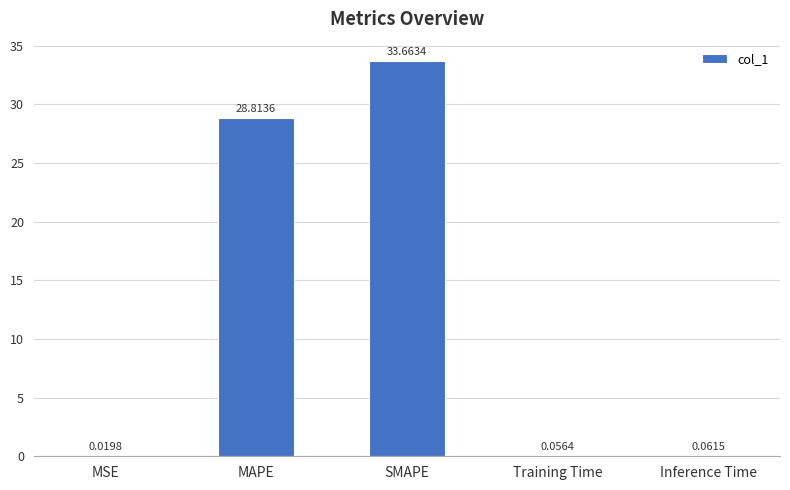

Between SMAPE and MSE, which is larger?

SMAPE